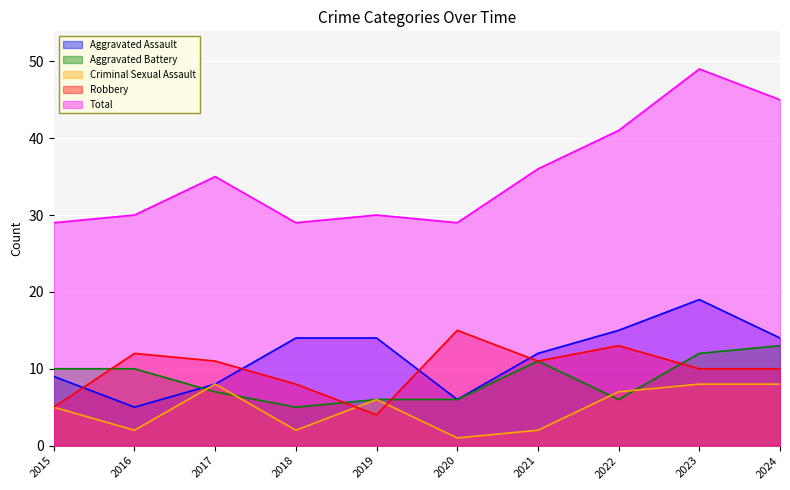

True or false: Robbery has a value of 10 at 2024.

True